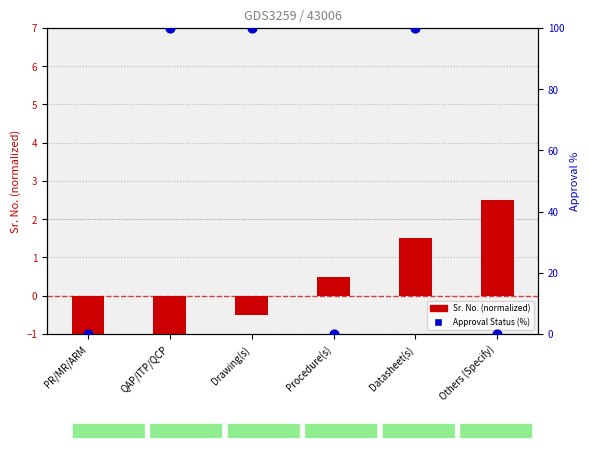

At which category is the sum across all series the highest?

Datasheet(s)